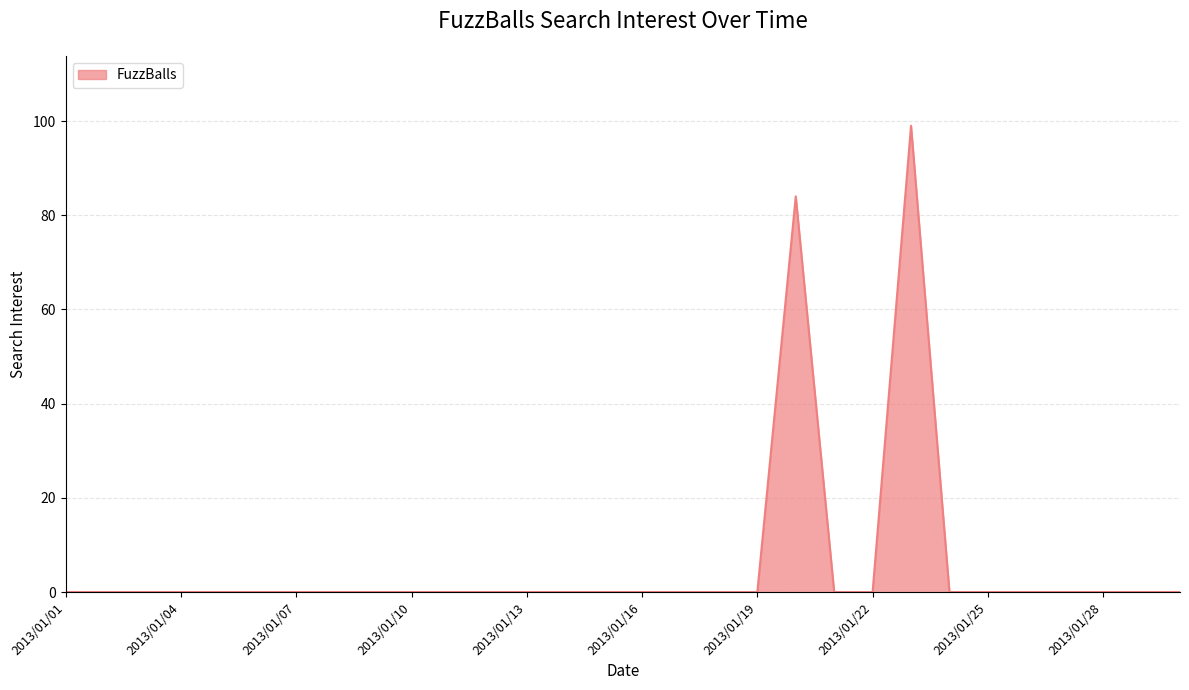

How many categories are shown in the chart?

30